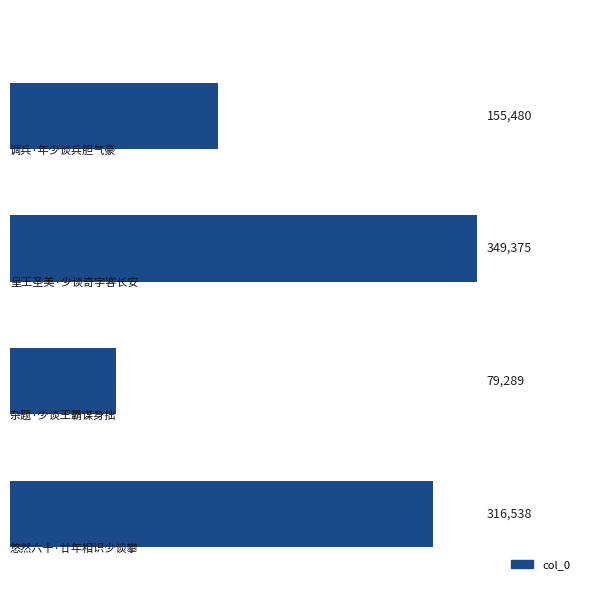

What is the greatest value displayed?

349375